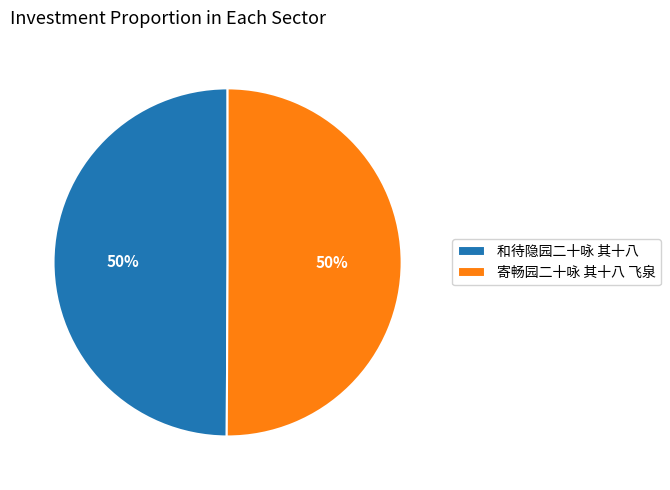

What percentage is the 和待隐园二十咏 其十八 slice, to the nearest percent?

50%